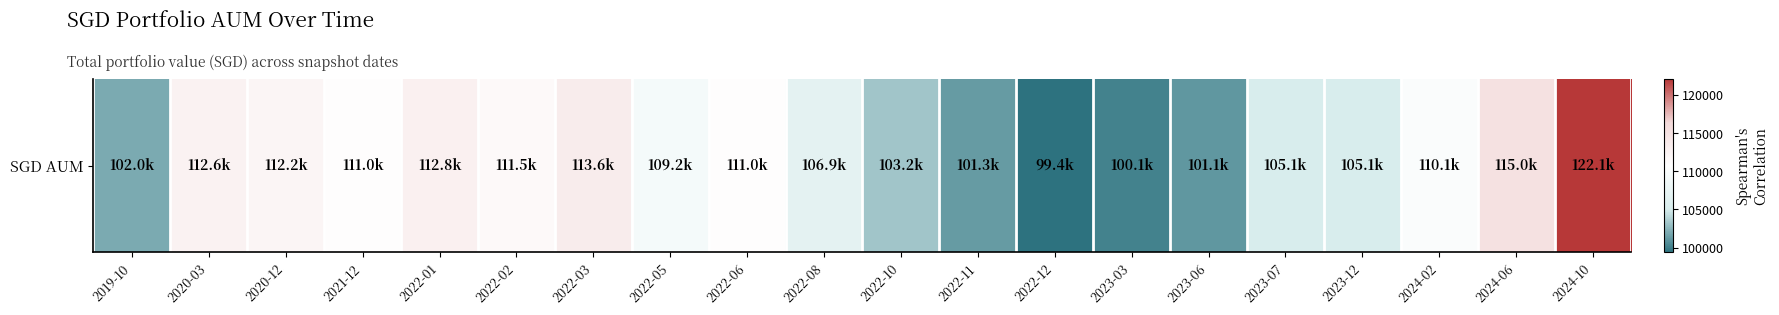

Reading left to right, what are all the values shown in this chart?

102000	112574	112225	110956	112780	111480	113570	109175	110985	106859	103207	101303	99359	100108	101108	105108	105108	110108	115005	122108